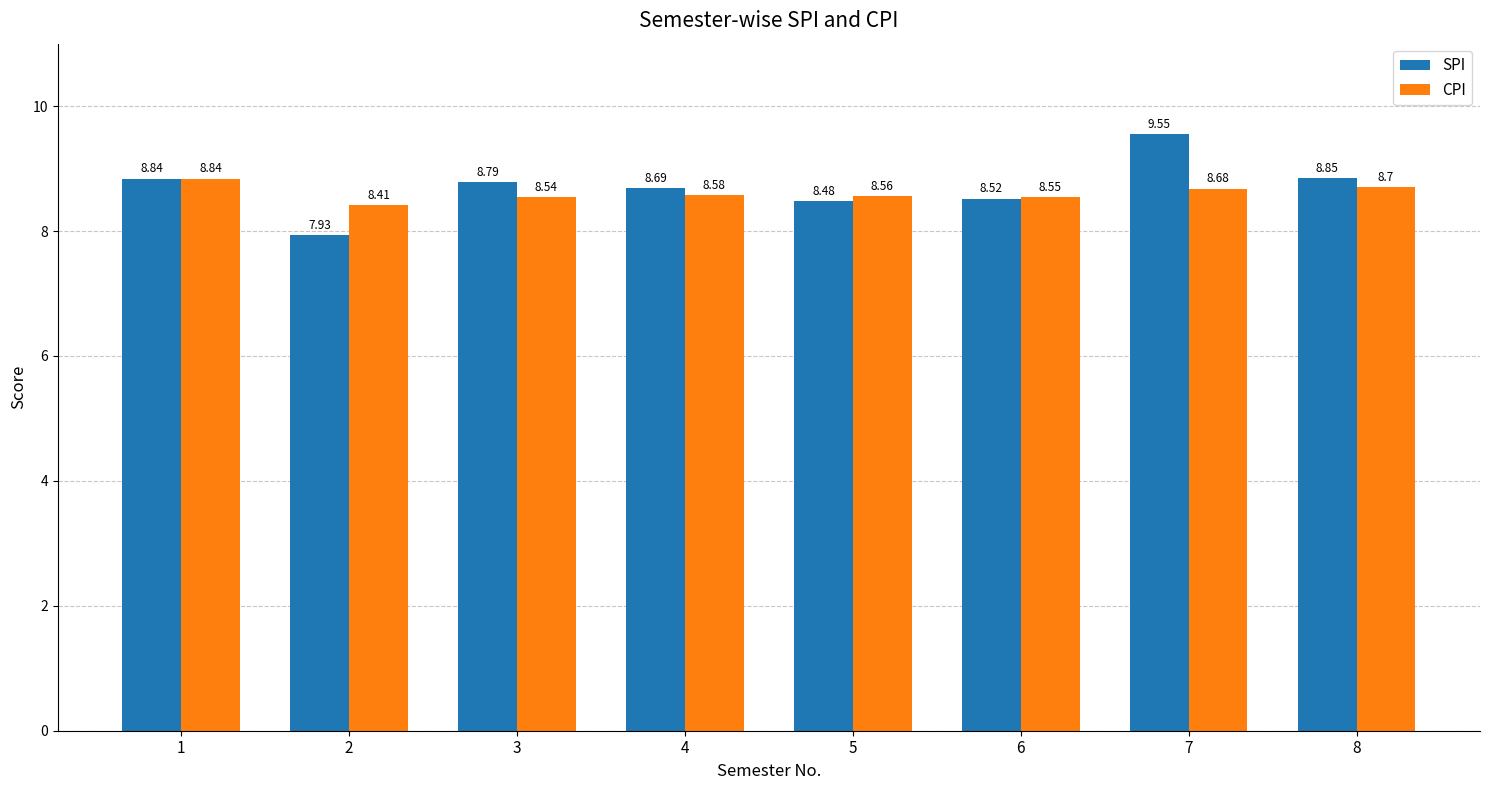

What is the value of the SPI bar at the 4th from the left?

8.7